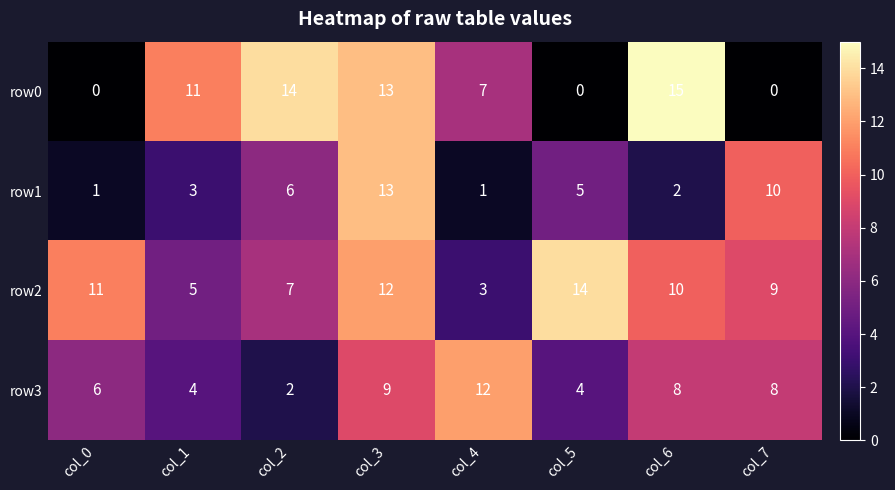

Rank the series by their average value, from lowest to highest.

row1, row3, row0, row2